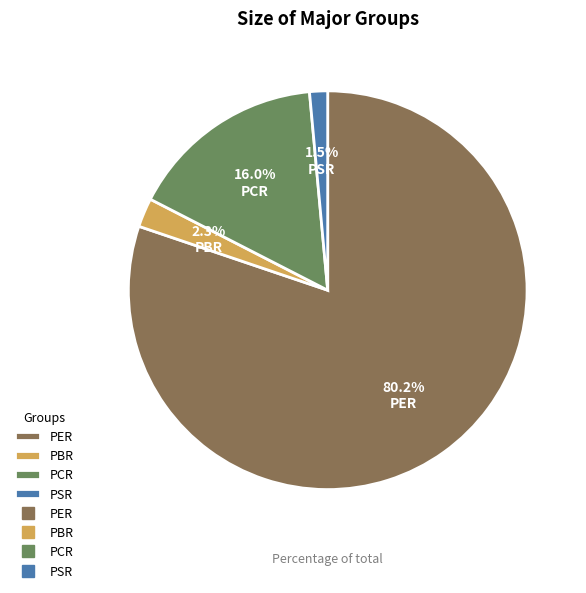

Is PSR the majority of the pie?

No